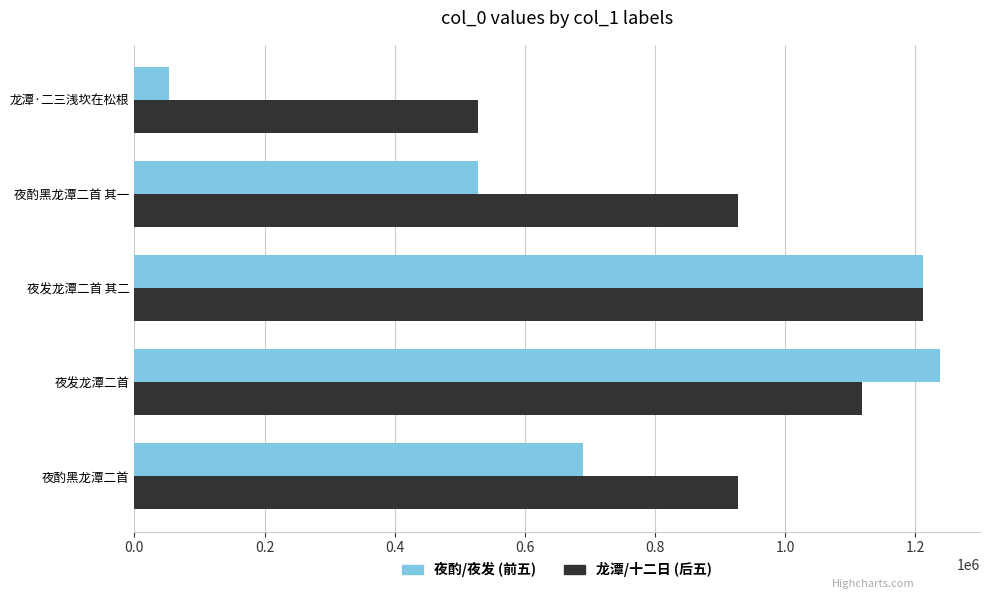

At which category is the sum across all series the highest?

夜发龙潭二首 其二